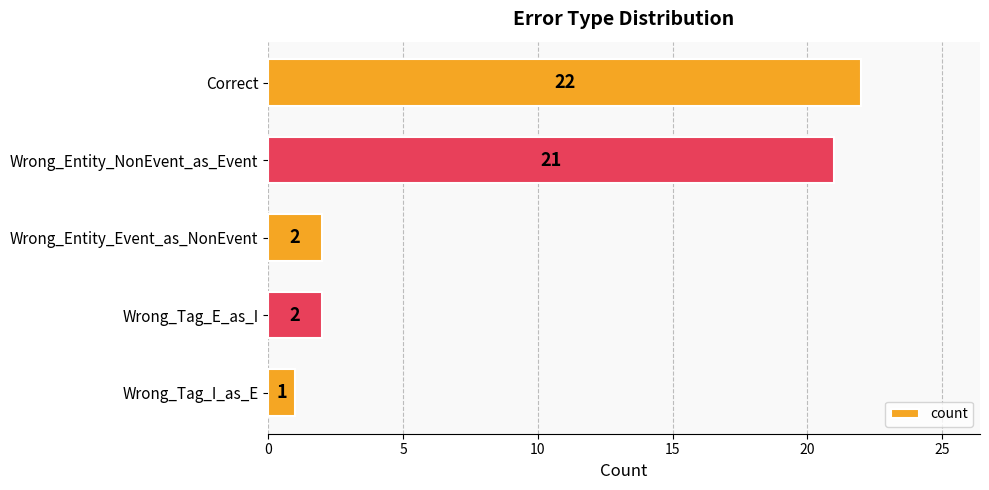

What is the difference between the second highest and minimum values?

20